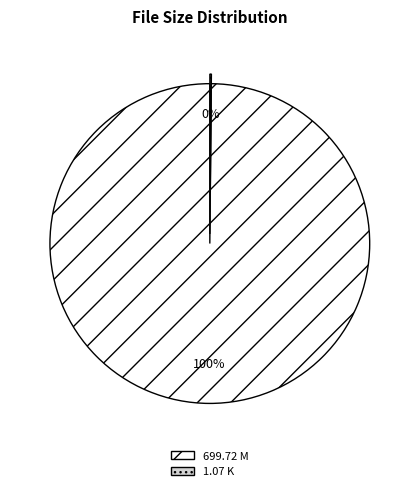

To the nearest percent, what percentage of the pie is 699.72 M?

100%